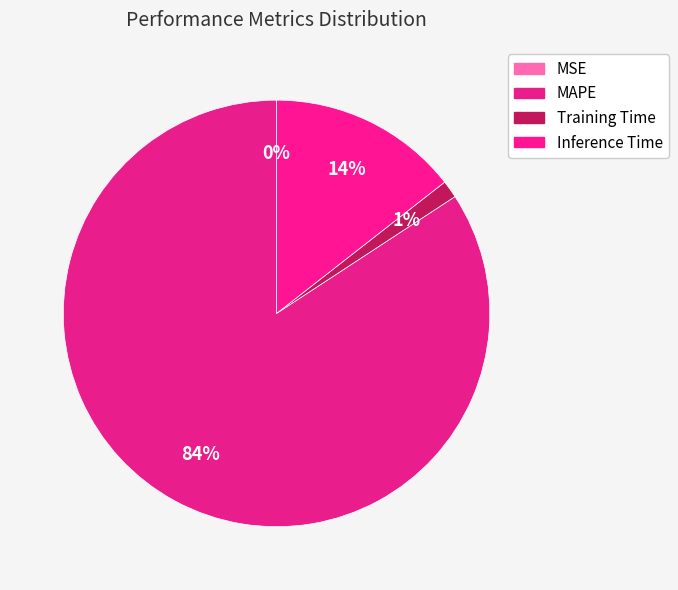

What percentage is the MAPE slice, to the nearest percent?

84%